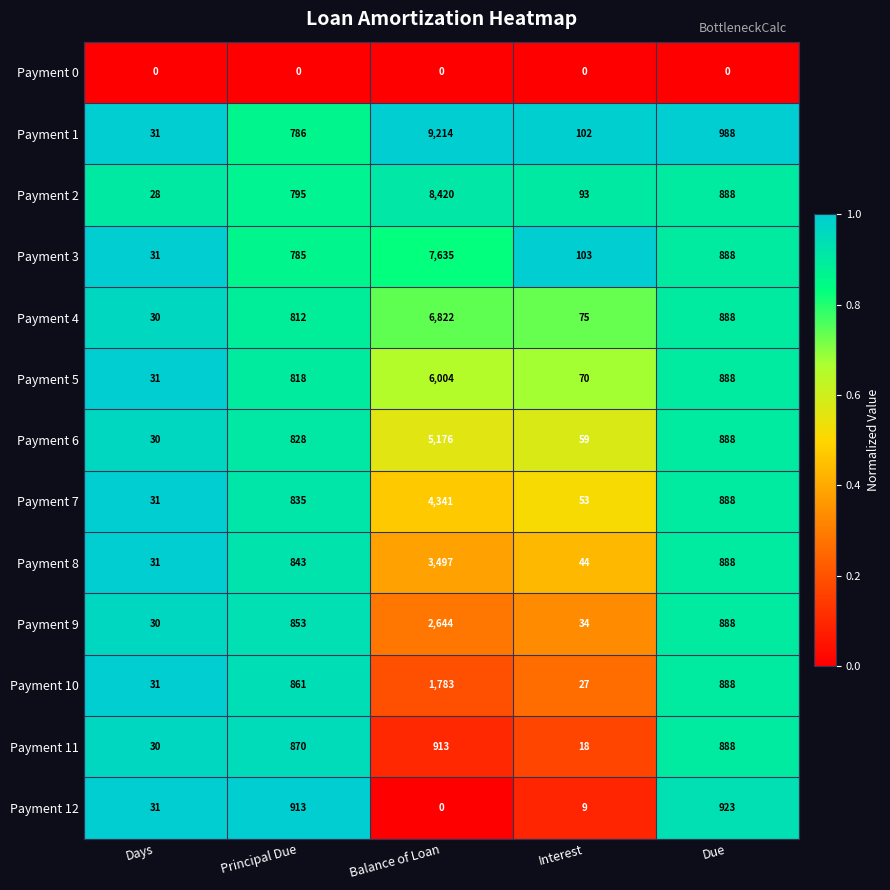

What is the total value across all series at Due?

10791